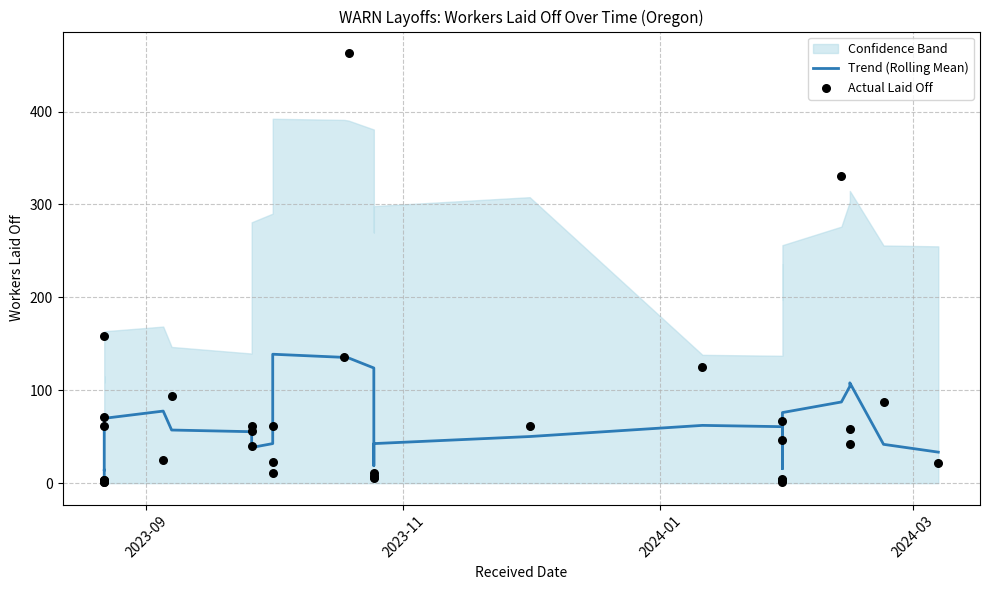

Is the value of Trend (Rolling Mean) at 2023-09 greater than the value of Actual Laid Off at 23?

No